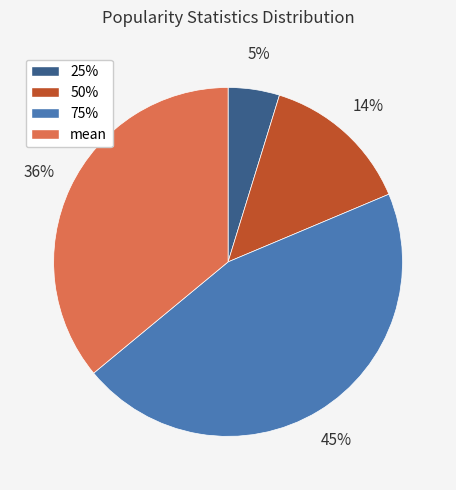

To the nearest percent, what portion does 50% represent?

14%